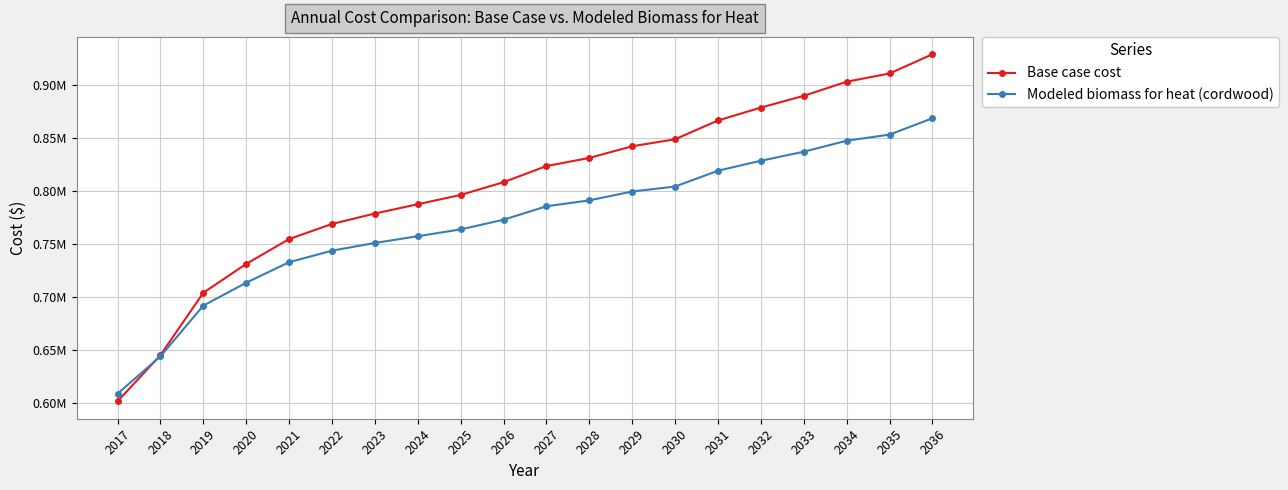

Is this an area chart (filled region under the line)?

No